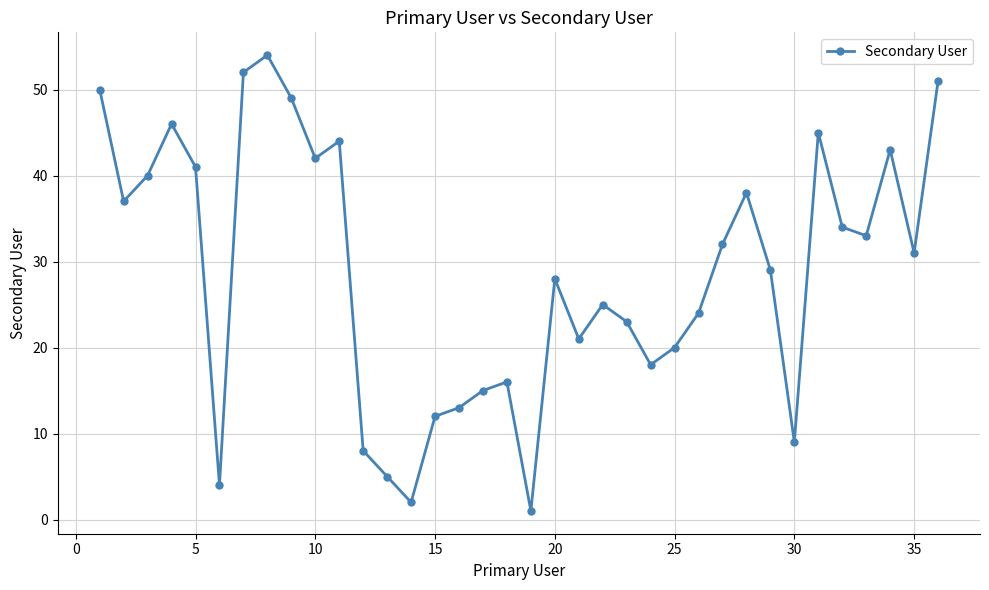

True or false: the data has more than 2 interior local peaks.

True